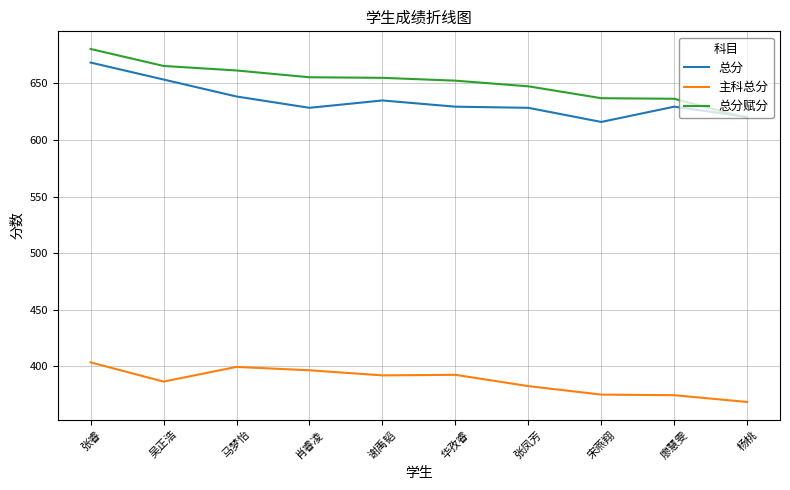

True or false: 总分赋分 has a value of 619.5 at 杨桃.

True